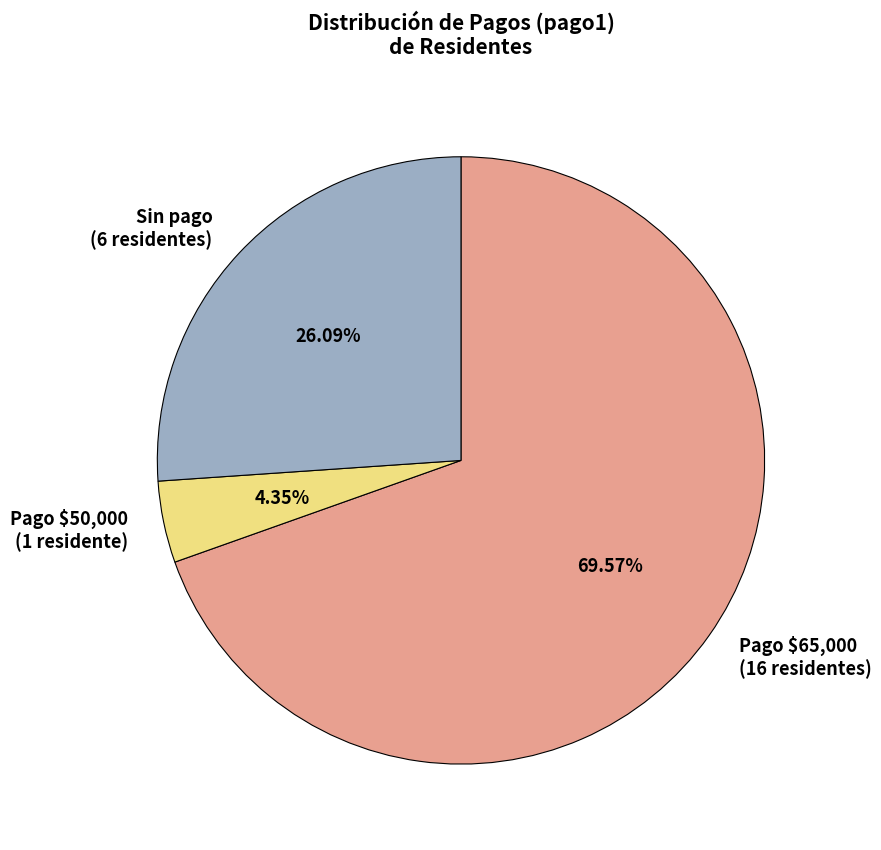

Is there a majority slice in this chart?

Yes